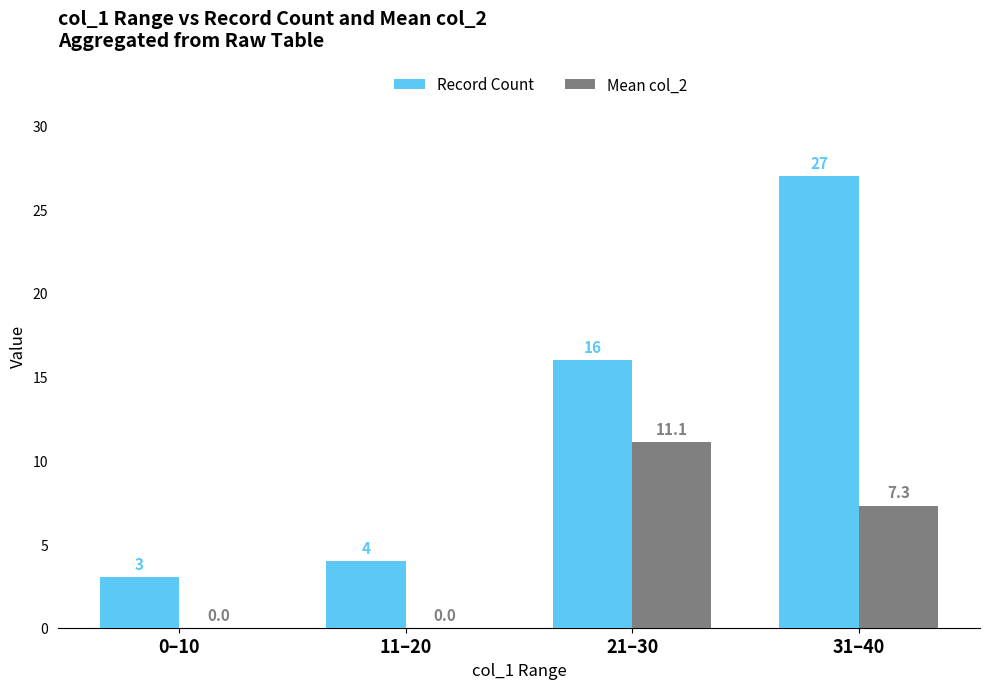

How many distinct data groups are displayed?

2